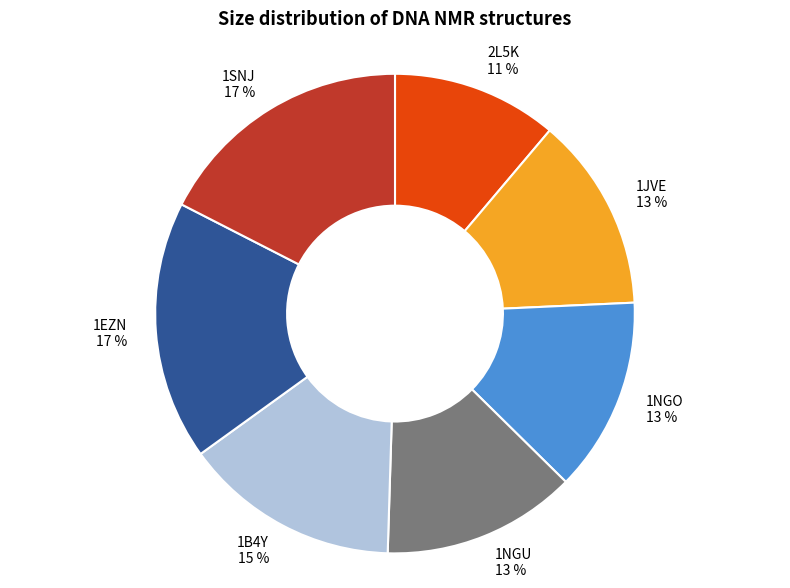

Combined, do 1SNJ 17 % and 1B4Y 15 % account for over 50%?

No